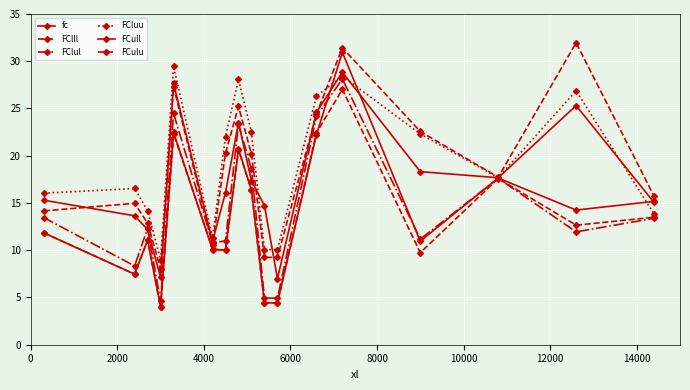

Does the chart have visible grid lines?

Yes